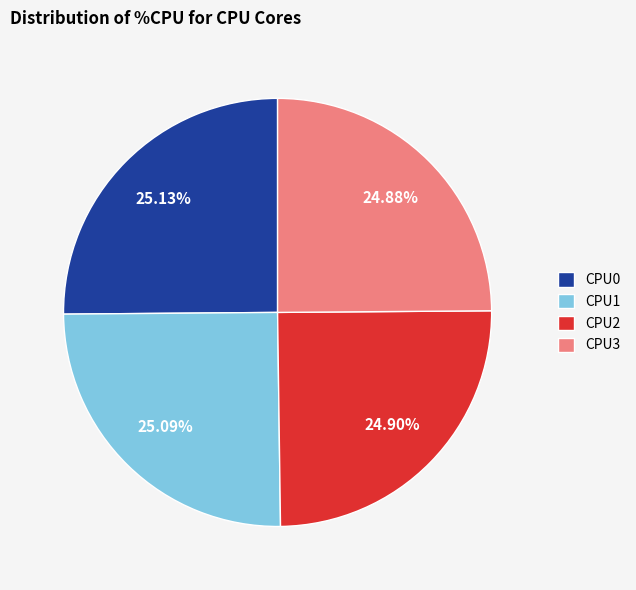

Count the number of slices in the pie.

4